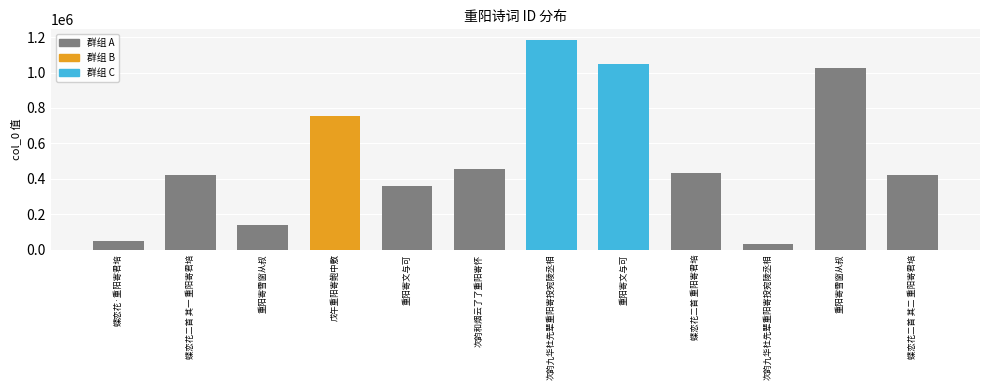

List the labels in order of value, smallest first.

次韵九华杜先辈重阳寄投宛陵丞相, 蝶恋花·重阳寄君培, 重阳寄雪窗从叔, 重阳寄文与可, 蝶恋花二首 其一 重阳寄君培, 蝶恋花二首 其二 重阳寄君培, 蝶恋花二首 重阳寄君培, 次韵和烟云了了重阳寄怀, 戊午重阳寄鲍中敷, 重阳寄雪窗从叔, 重阳寄文与可, 次韵九华杜先辈重阳寄投宛陵丞相